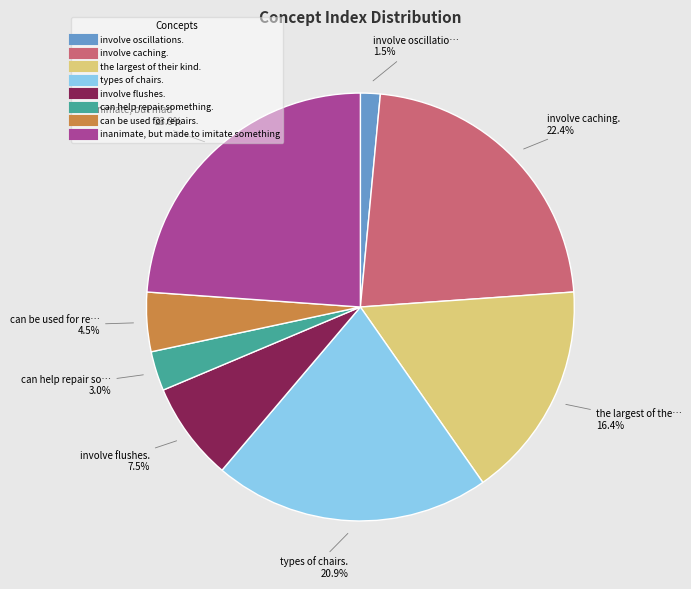

How many segments does this pie chart have?

8